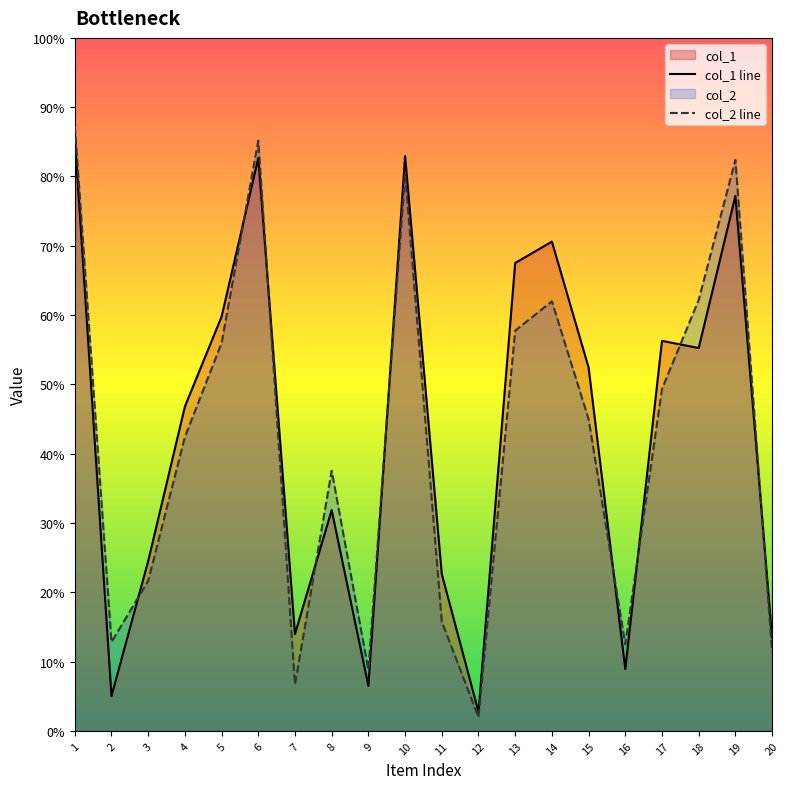

Reading right to left, list all the values displayed in this chart.

col_1 line: 20=1349	19=7720	18=5525	17=5628	16=892	15=5244	14=7060	13=6752	12=276	11=2263	10=8293	9=650	8=3186	7=1398	6=8267	5=5977	4=4680	3=2450	2=503	1=8564
col_2 line: 20=1145	19=8239	18=6219	17=4934	16=1249	15=4500	14=6198	13=5775	12=198	11=1579	10=8044	9=883	8=3754	7=669	6=8517	5=5597	4=4241	3=2165	2=1281	1=8732